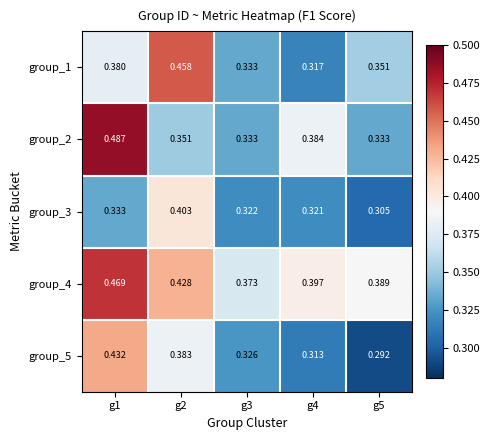

Is the value of group_1 at g3 greater than the value of group_2 at g2?

No